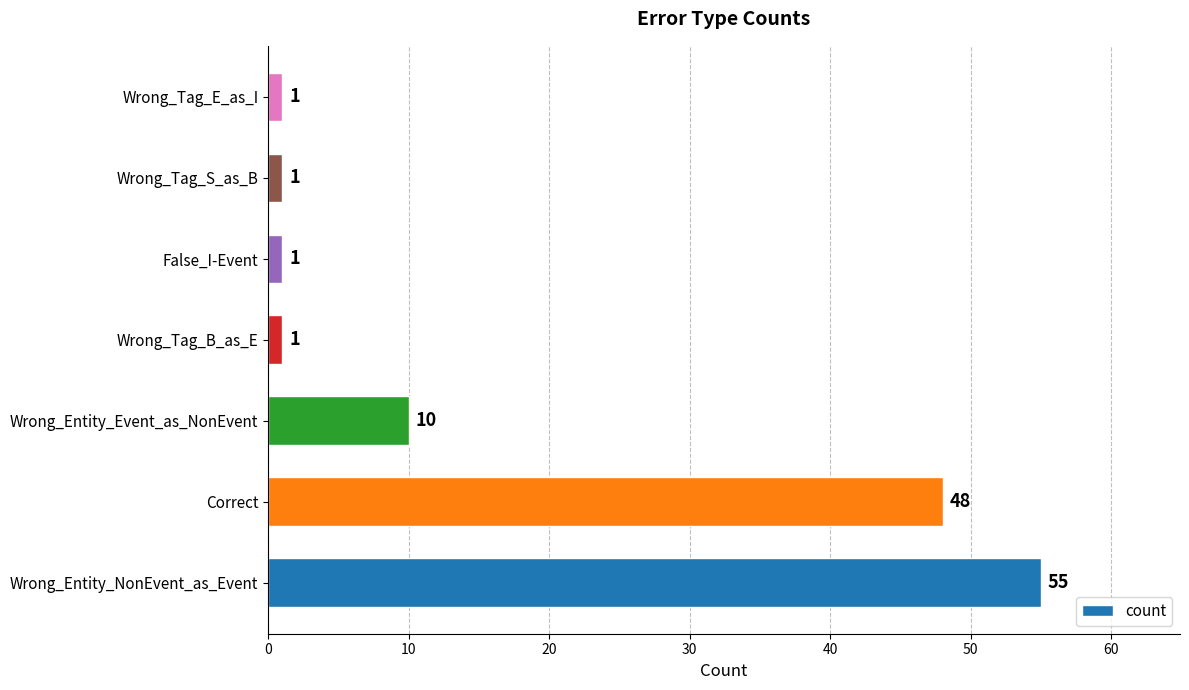

How many values are between 1 and 48?

6